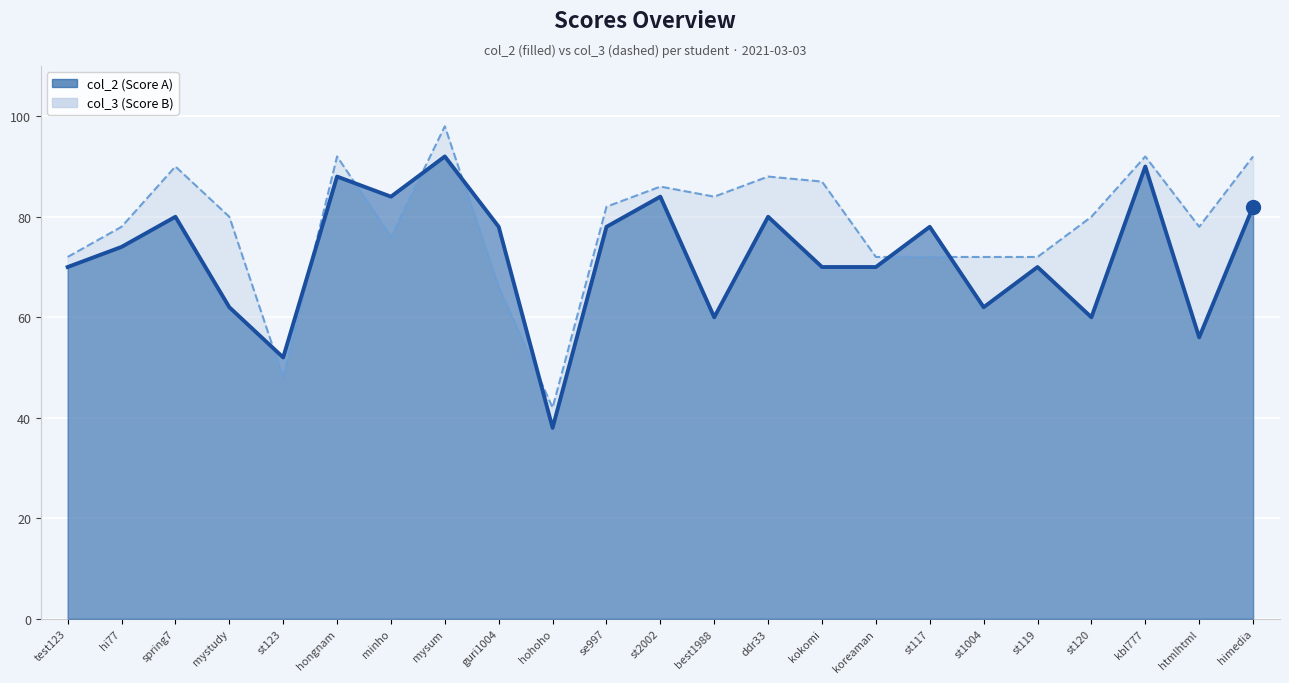

How many data points in col_3 are less than 80?

11